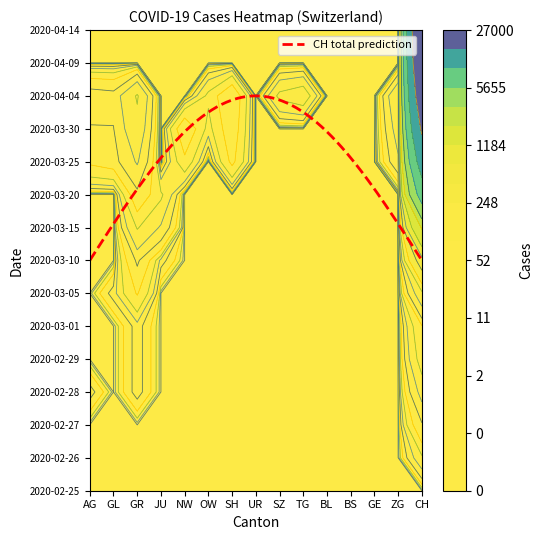

Reading left to right, what are all the values shown in this chart?

2020-02-25: AG=0	GL=0	GR=0	JU=0	NW=0	OW=0	SH=0	UR=0	SZ=0	TG=0	BL=0	BS=0	GE=0	ZG=0	CH=0
2020-02-26: AG=0	GL=0	GR=0	JU=0	NW=0	OW=0	SH=0	UR=0	SZ=0	TG=0	BL=0	BS=0	GE=0	ZG=0	CH=2
2020-02-27: AG=0	GL=0	GR=0	JU=0	NW=0	OW=0	SH=0	UR=0	SZ=0	TG=0	BL=0	BS=0	GE=0	ZG=0	CH=6
2020-02-28: AG=1	GL=0	GR=1	JU=0	NW=0	OW=0	SH=0	UR=0	SZ=0	TG=0	BL=0	BS=0	GE=0	ZG=0	CH=13
2020-02-29: AG=0	GL=0	GR=1	JU=0	NW=0	OW=0	SH=0	UR=0	SZ=0	TG=0	BL=0	BS=0	GE=0	ZG=0	CH=23
2020-03-01: AG=0	GL=0	GR=1	JU=0	NW=0	OW=0	SH=0	UR=0	SZ=0	TG=0	BL=0	BS=0	GE=0	ZG=0	CH=29
2020-03-05: AG=0	GL=1	GR=4	JU=0	NW=0	OW=0	SH=0	UR=0	SZ=0	TG=0	BL=0	BS=0	GE=0	ZG=0	CH=125
2020-03-10: AG=0	GL=0	GR=7	JU=1	NW=0	OW=0	SH=0	UR=0	SZ=0	TG=0	BL=0	BS=0	GE=0	ZG=0	CH=542
2020-03-15: AG=0	GL=0	GR=19	JU=10	NW=0	OW=0	SH=0	UR=0	SZ=0	TG=0	BL=0	BS=0	GE=0	ZG=0	CH=2072
2020-03-20: AG=0	GL=0	GR=44	JU=20	NW=0	OW=0	SH=0	UR=0	SZ=0	TG=0	BL=0	BS=0	GE=0	ZG=0	CH=7005
2020-03-25: AG=34	GL=40	GR=92	JU=0	NW=27	OW=0	SH=35	UR=0	SZ=0	TG=0	BL=0	BS=0	GE=0	ZG=80	CH=11968
2020-03-30: AG=50	GL=51	GR=128	JU=0	NW=46	OW=14	SH=42	UR=0	SZ=0	TG=0	BL=0	BS=0	GE=0	ZG=112	CH=16918
2020-04-04: AG=66	GL=61	GR=154	JU=0	NW=0	OW=21	SH=47	UR=0	SZ=168	TG=209	BL=0	BS=0	GE=0	ZG=146	CH=21530
2020-04-09: AG=0	GL=0	GR=0	JU=0	NW=0	OW=0	SH=0	UR=0	SZ=0	TG=0	BL=0	BS=0	GE=0	ZG=0	CH=25300
2020-04-14: AG=0	GL=0	GR=0	JU=0	NW=0	OW=0	SH=0	UR=0	SZ=0	TG=0	BL=0	BS=0	GE=0	ZG=0	CH=27000